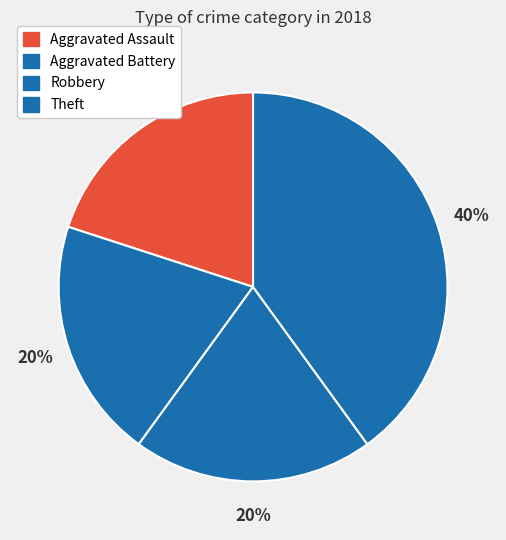

Count the number of slices in the pie.

4